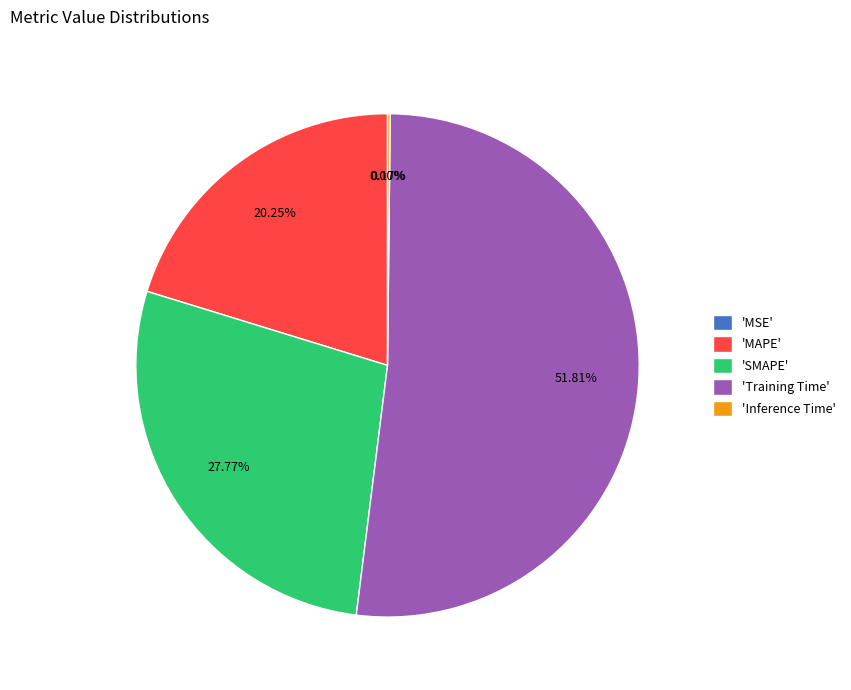

Is 'SMAPE' the majority of the pie?

No